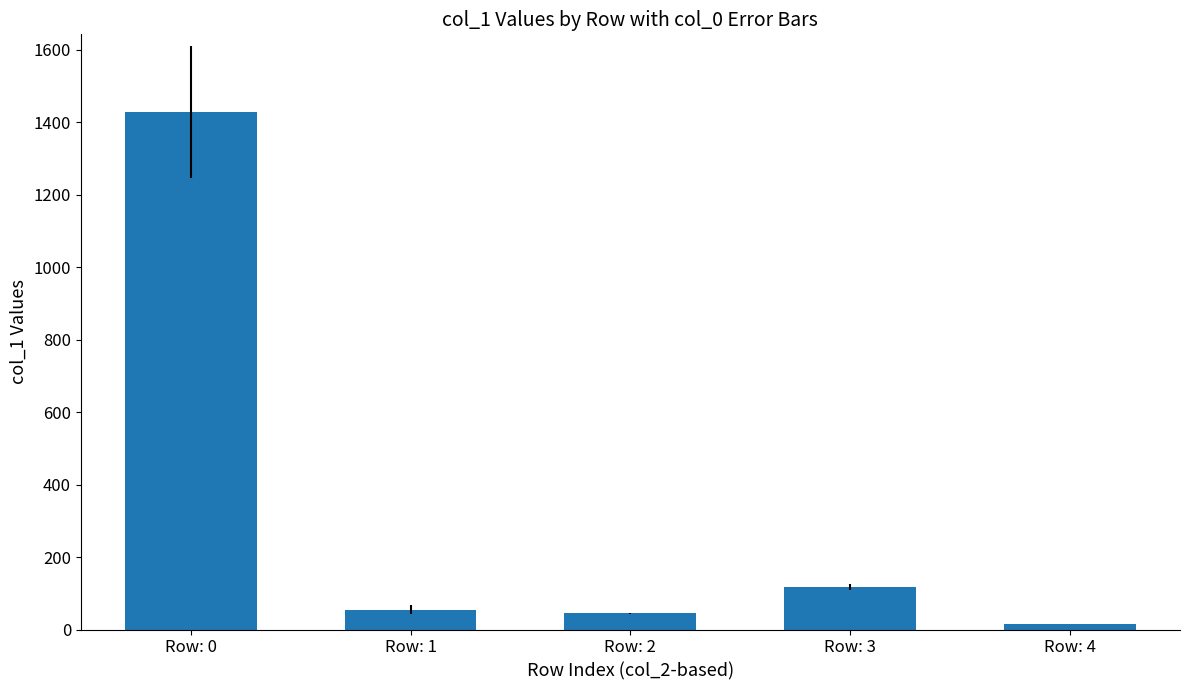

Is it true that the value at Row: 1 is 55?

True